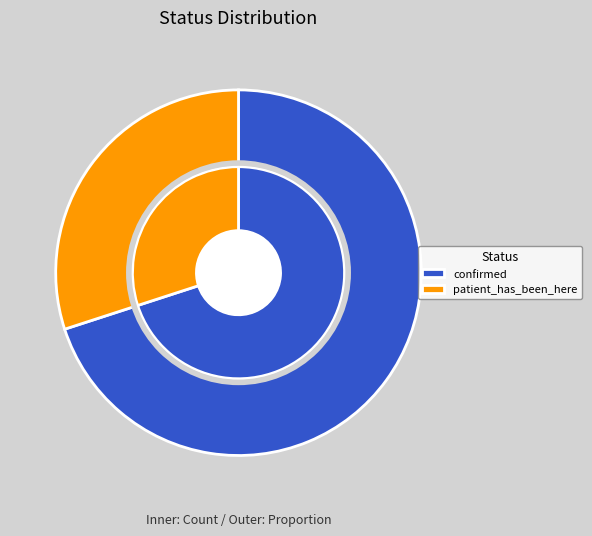

How much of the chart is everything except patient_has_been_here?

70.0%